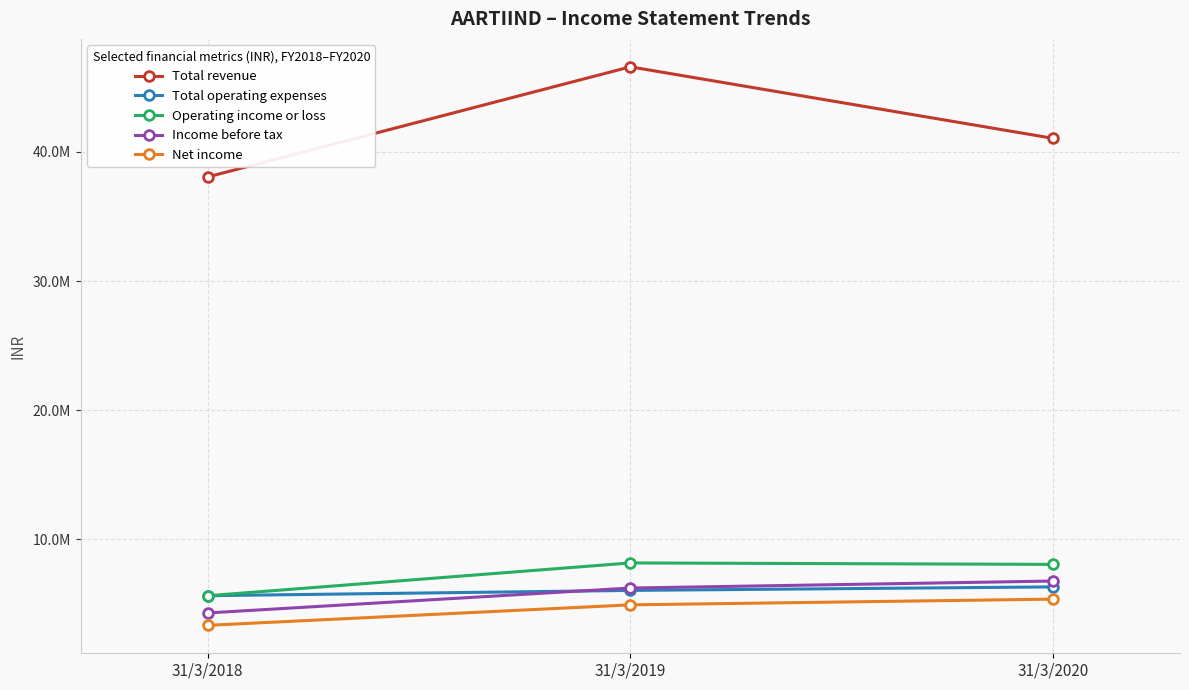

True or false: Net income has a value of 5360800 at 31/3/2020.

True